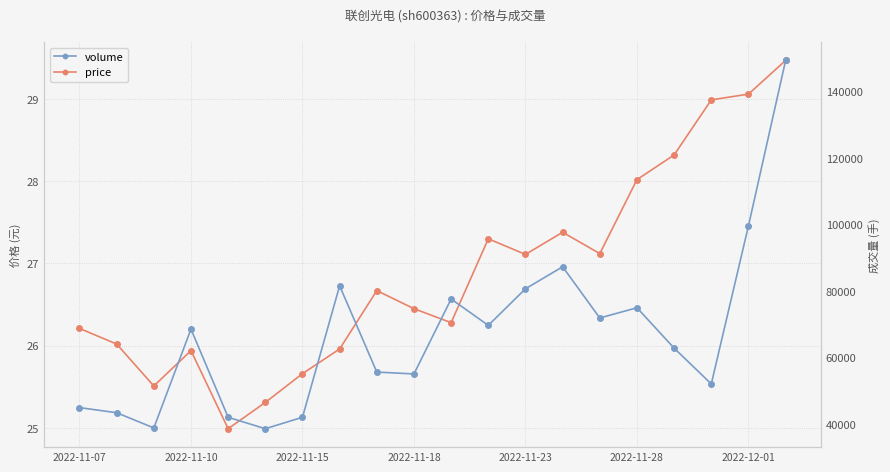

Between 9 and 14, which is larger?

14